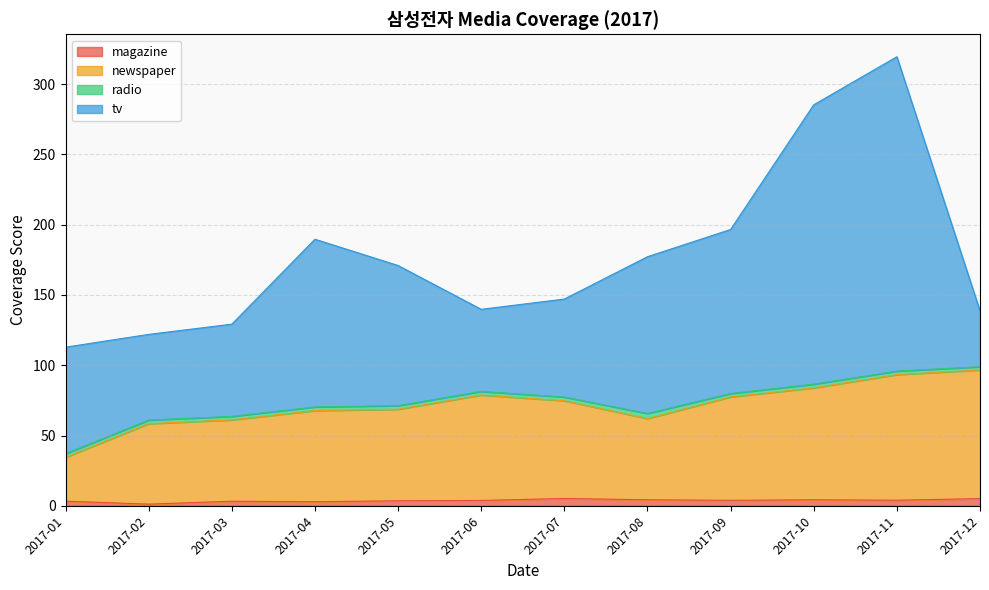

At which category is the sum across all series the highest?

2017-11